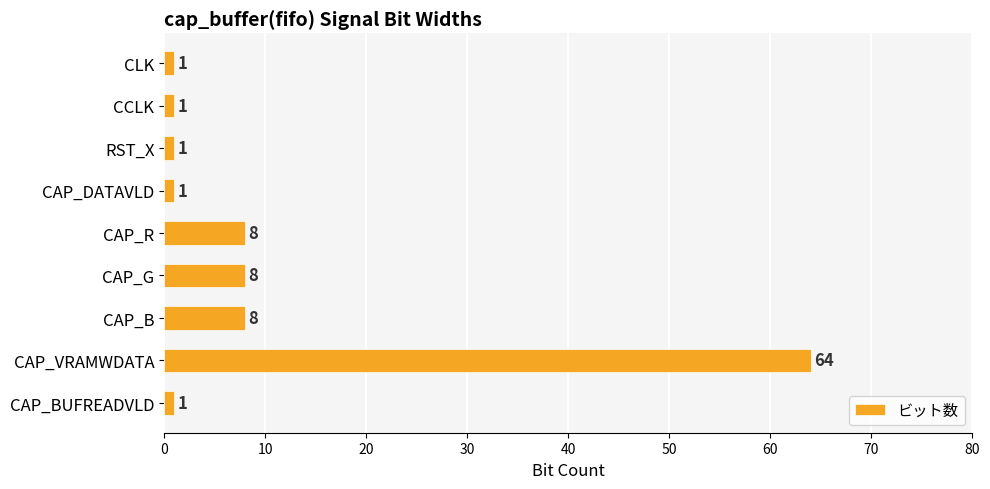

What is the difference between the second highest and minimum values?

7